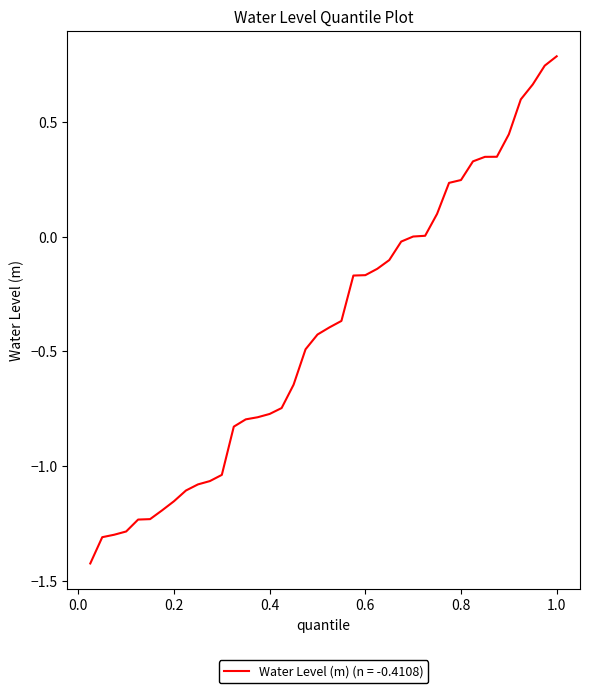

True or false: the data shows 0.8 at 1.0.

True